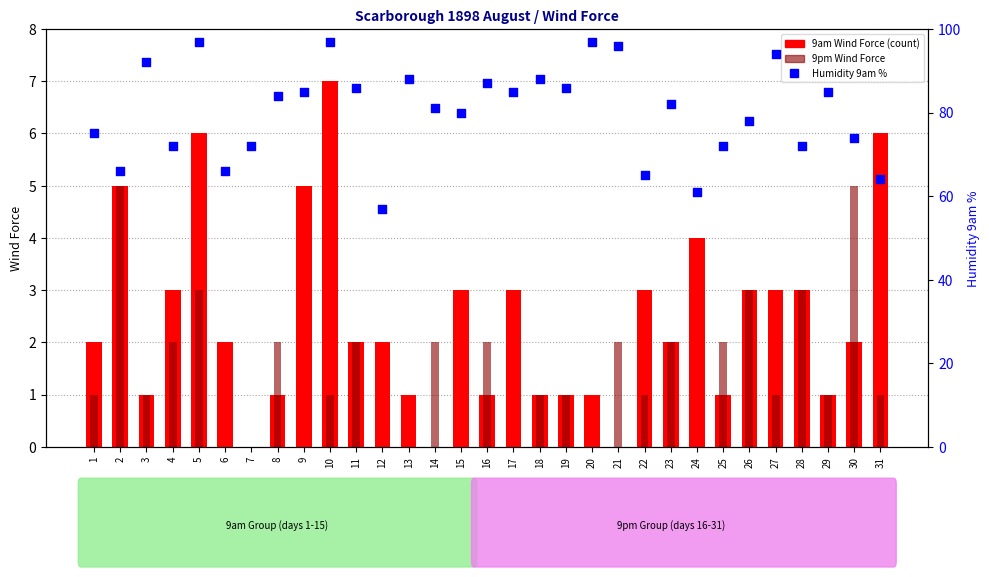

Is the value of 9pm Wind Force at 7 greater than the value of Humidity 9am % at 15?

No